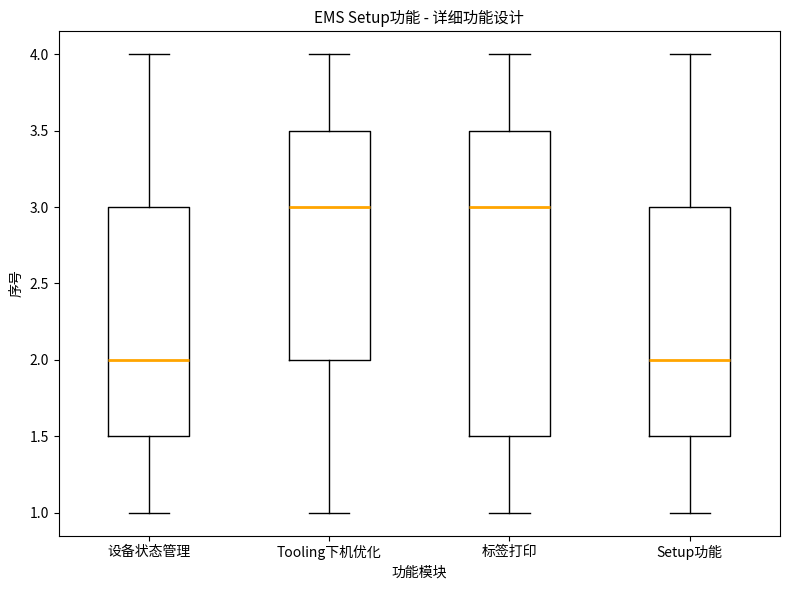

Where does the median line of the box for 标签打印 sit on the y-axis? The values are not printed on the chart, so give them approximately, as read against the axis.

3.0